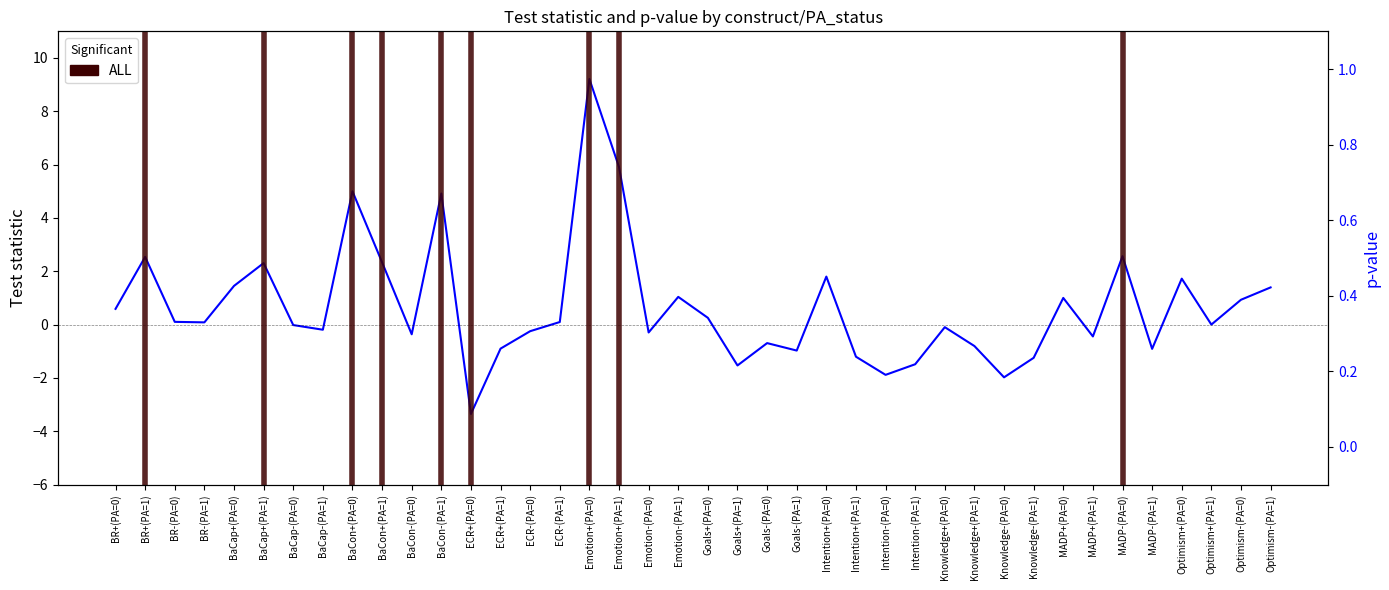

At which label is statistic closest to 2?

Intention+(PA=0)